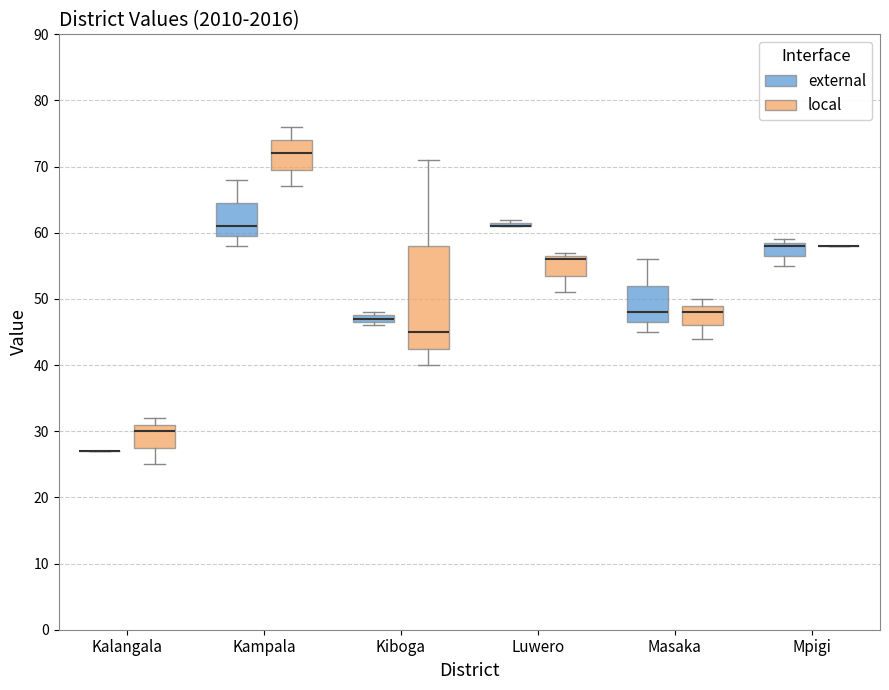

Which box is the tallest, from its lower edge to its upper edge?

Kiboga (local)